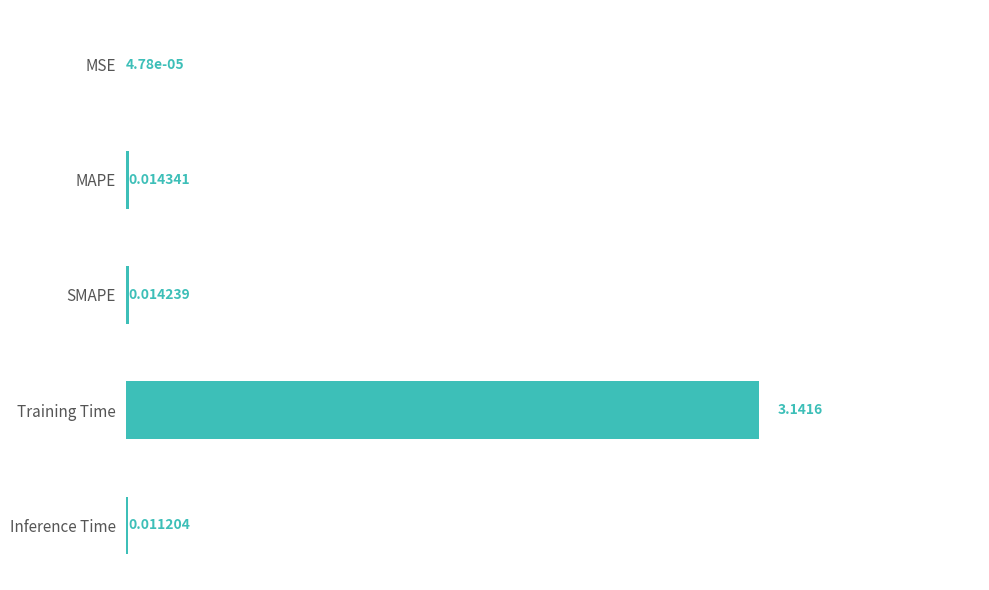

Which has a higher value, MAPE or Inference Time?

MAPE